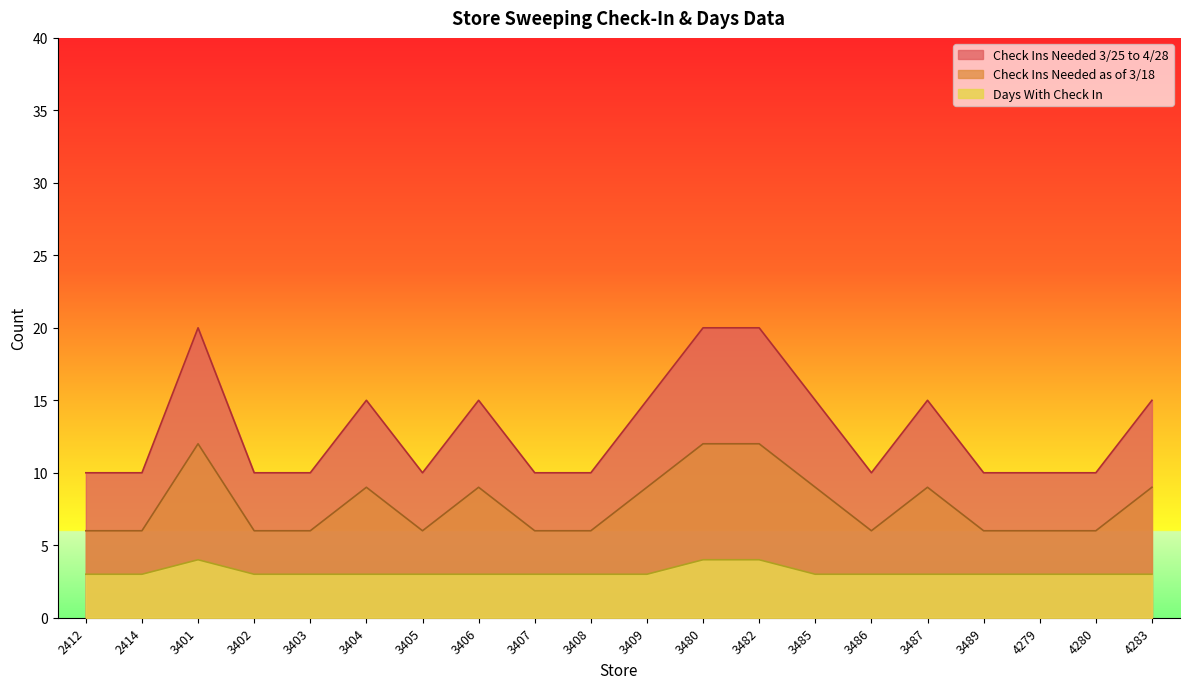

What is the value of the Check Ins Needed as of 3/18 point at the 15th from the left?

6